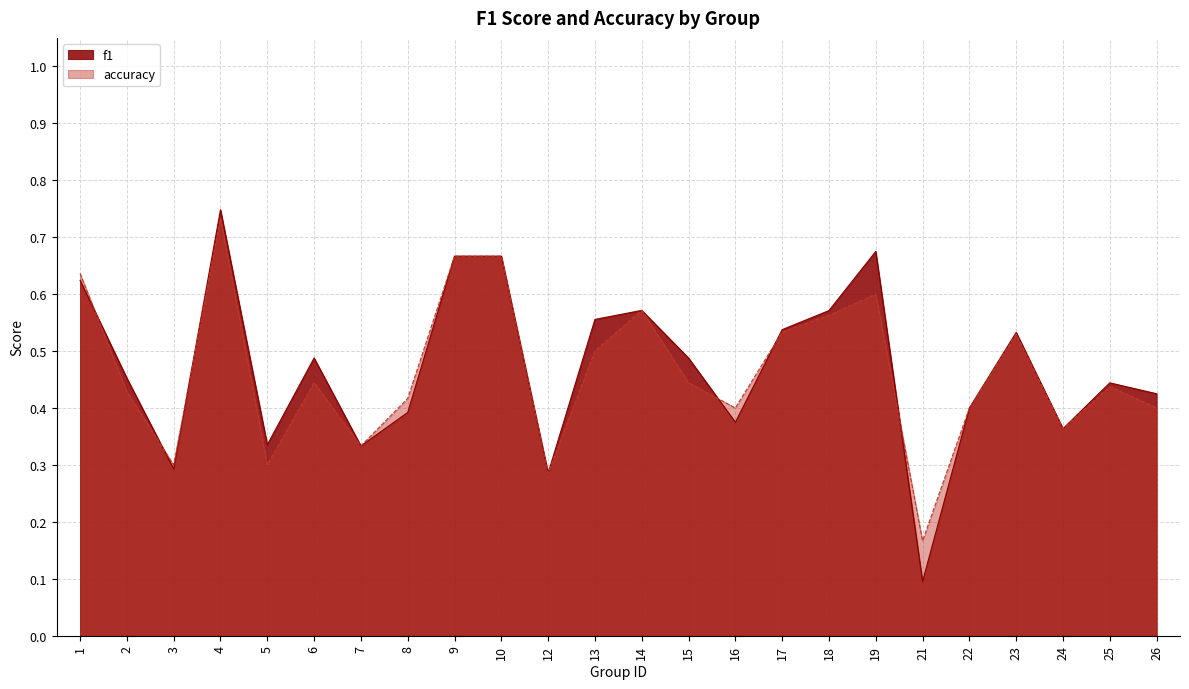

After their last crossing, which series has the higher values: f1 or accuracy?

accuracy